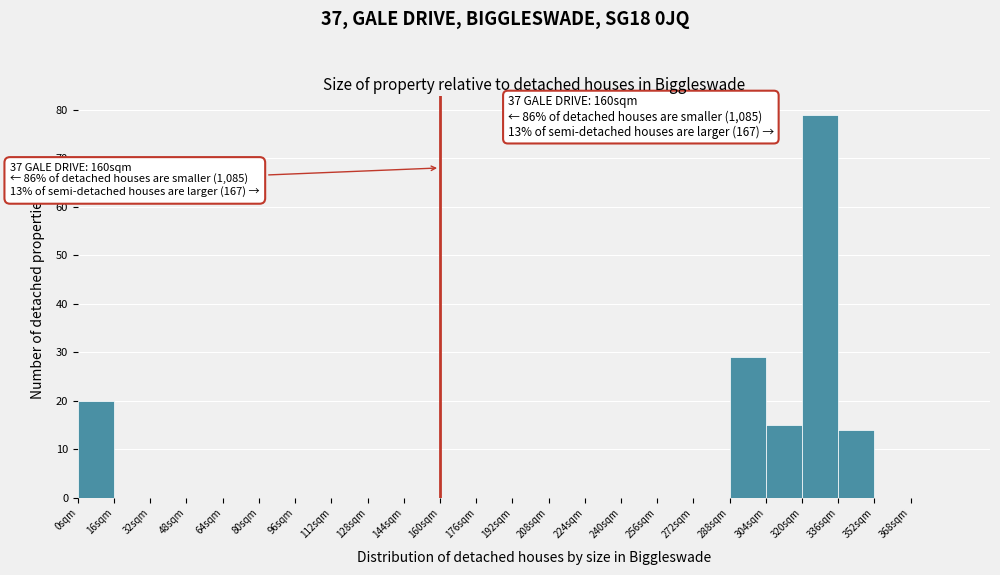

Over which range of the x-axis is the bar tallest?

320 to 336